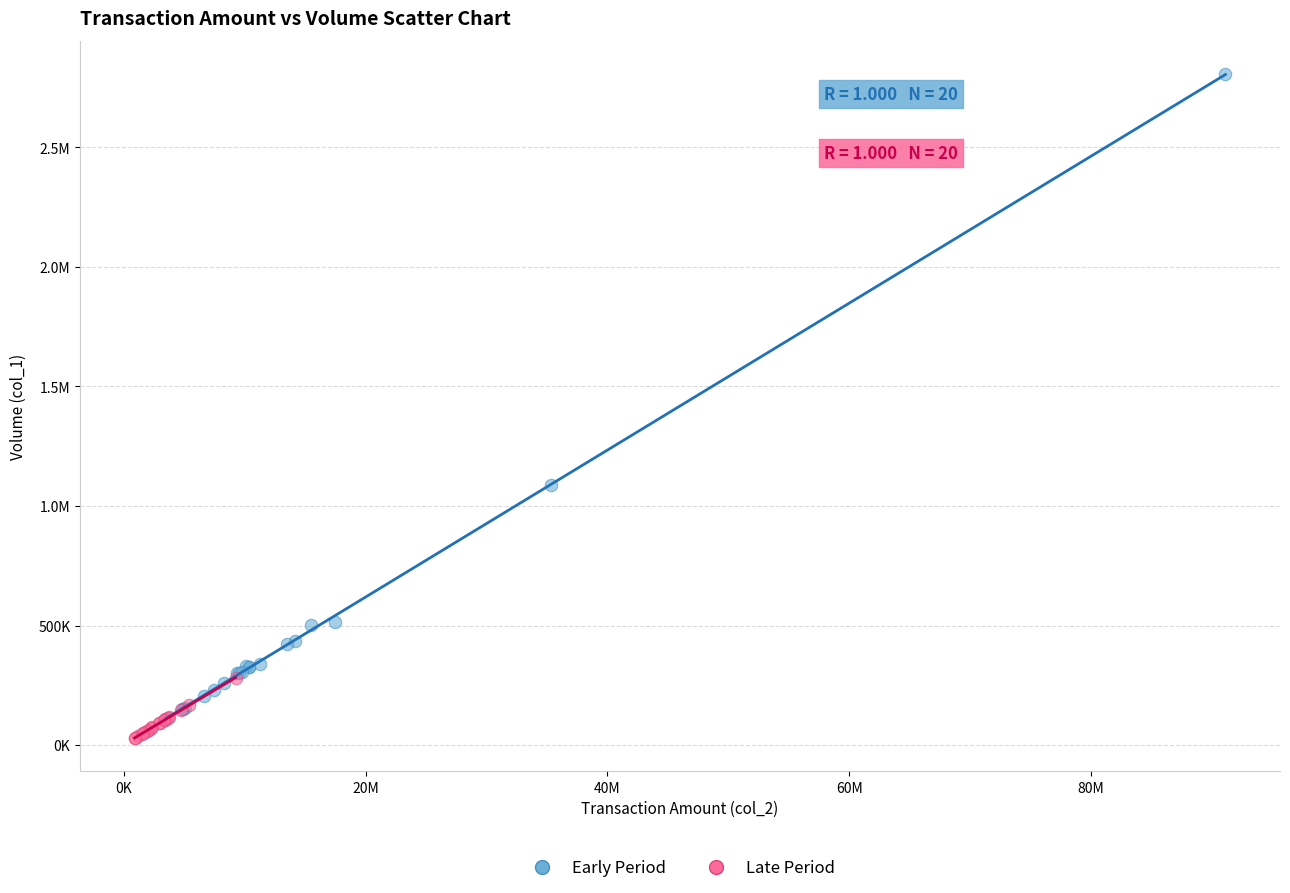

What are all the series names shown in the legend?

Early Period, Late Period